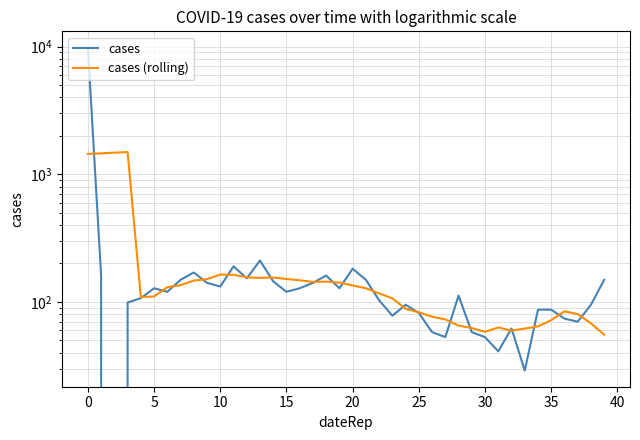

Between 22 and 15, which is larger?

15